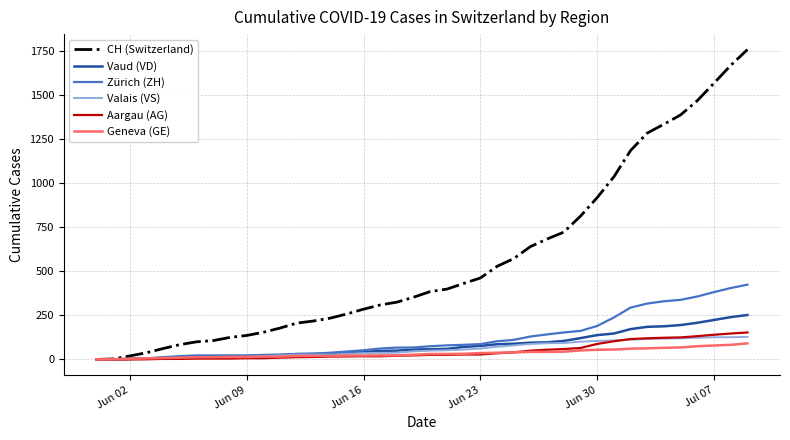

Which series has the largest range (max minus min)?

CH (Switzerland)